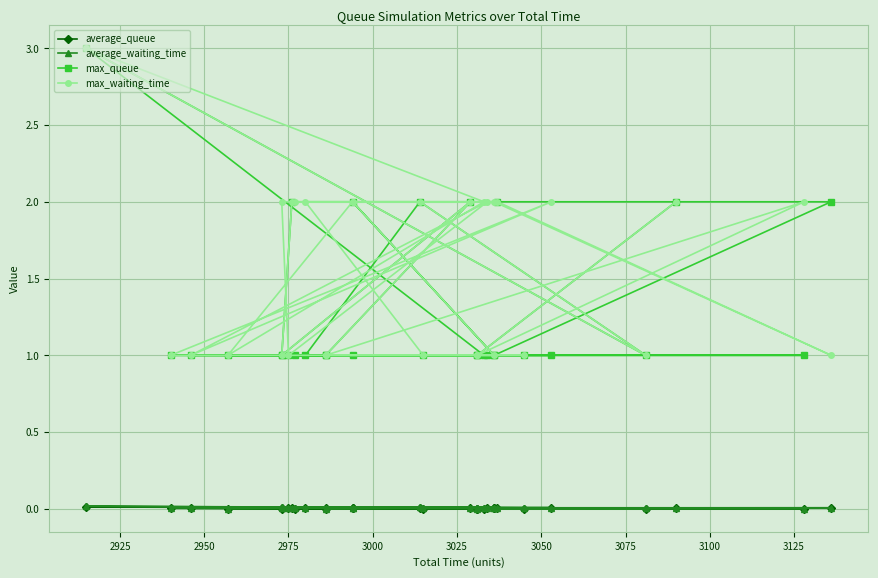

True or false: max_waiting_time and average_queue cross at least once.

False